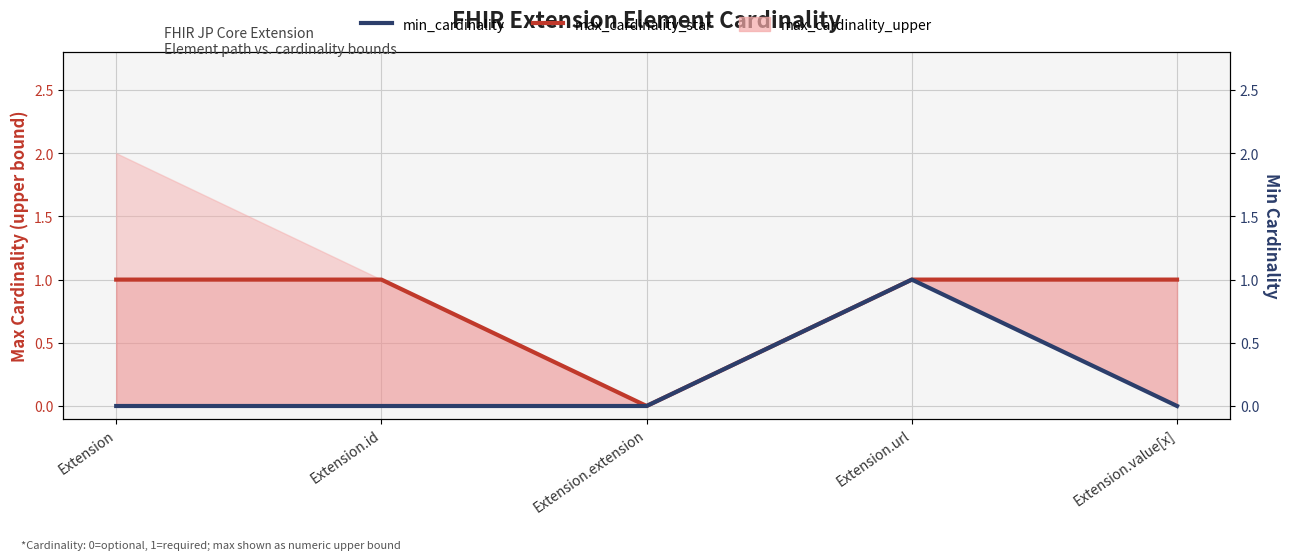

Where is max_cardinality_star nearest to the value 0?

Extension.extension